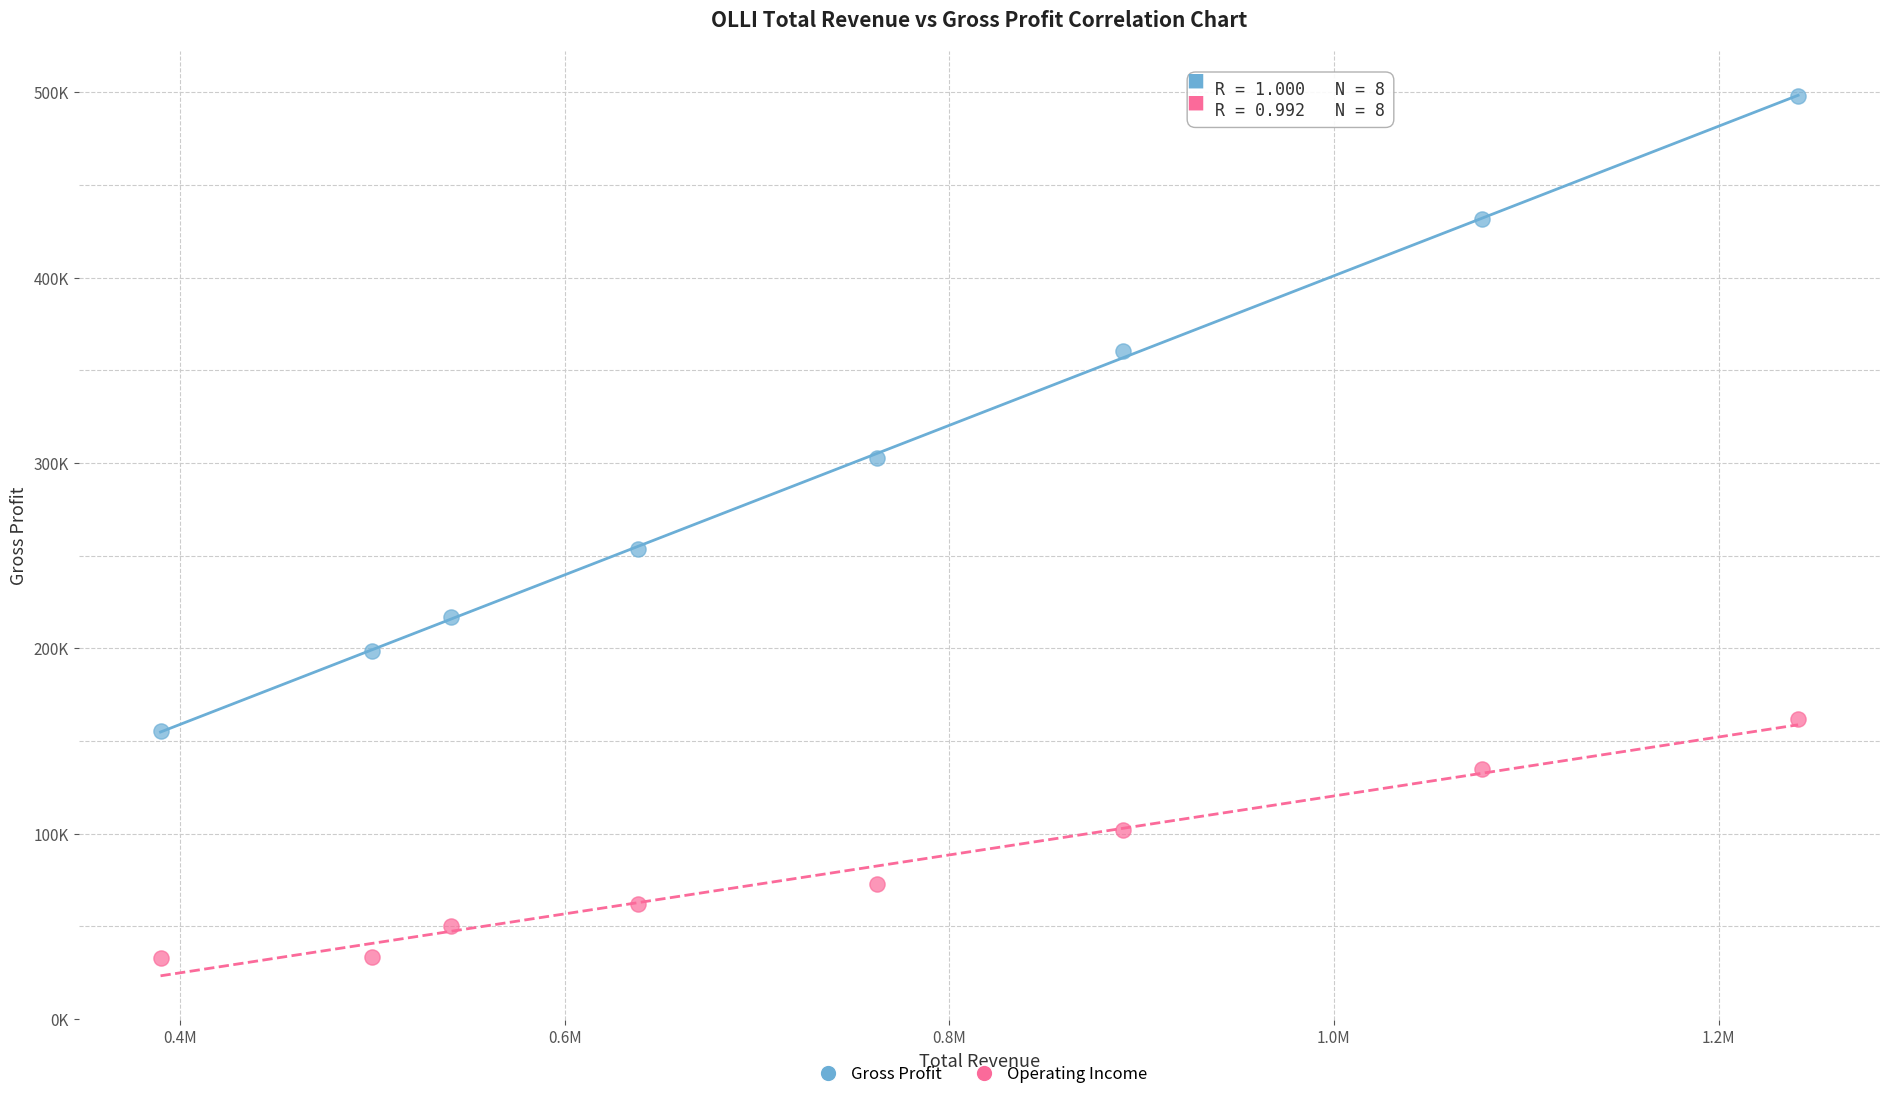

Which series reaches the minimum Y coordinate?

Operating Income